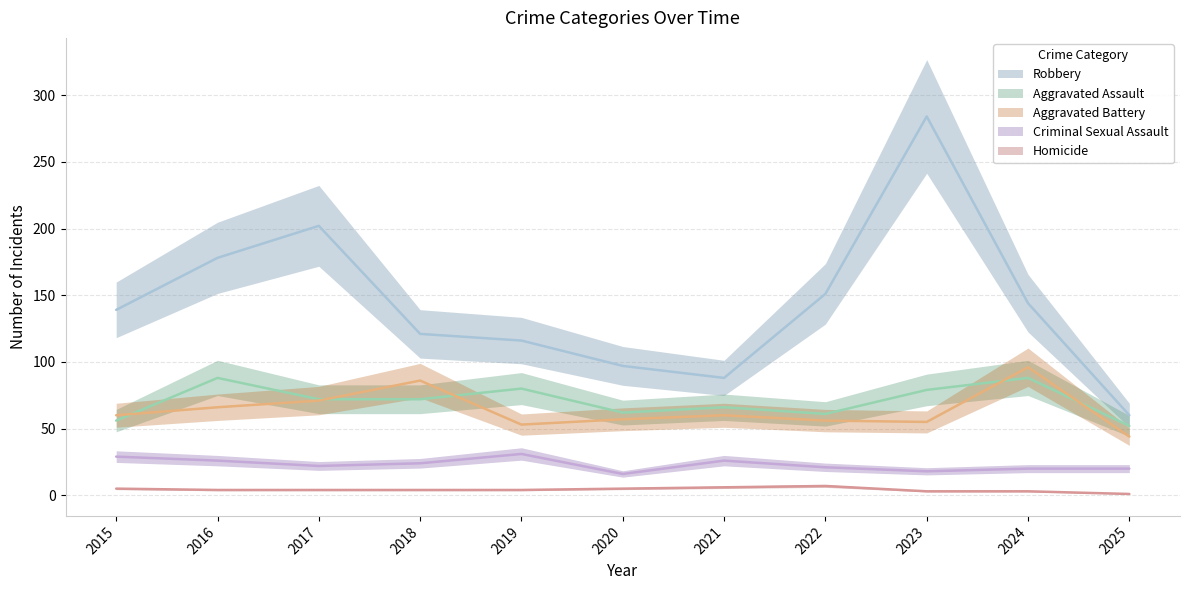

Is the value of Robbery at 2024 greater than the value of Criminal Sexual Assault at 2019?

Yes